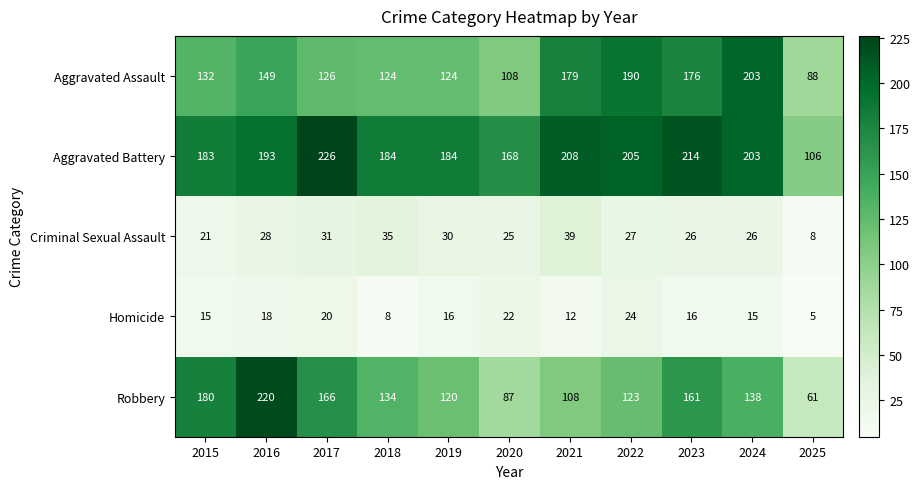

Count the number of categories in the chart.

11